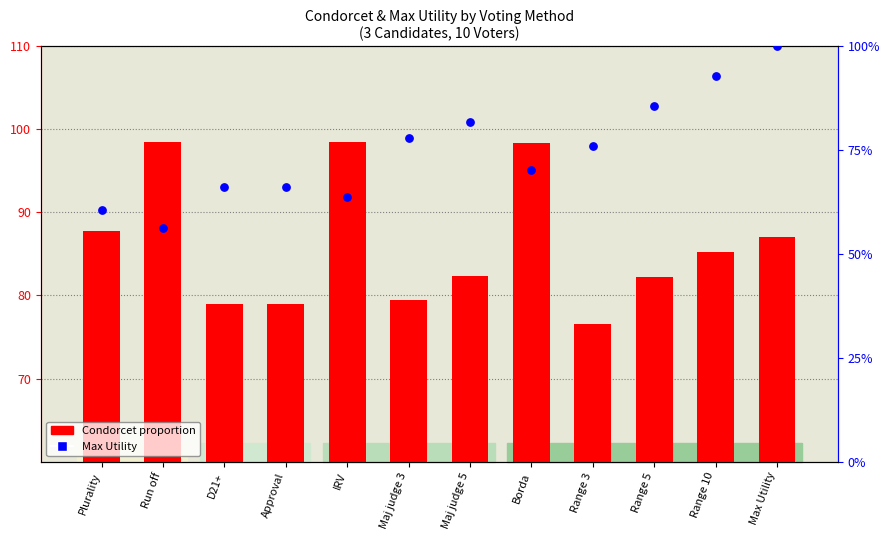

Which series has the widest spread of Y values?

Max Utility